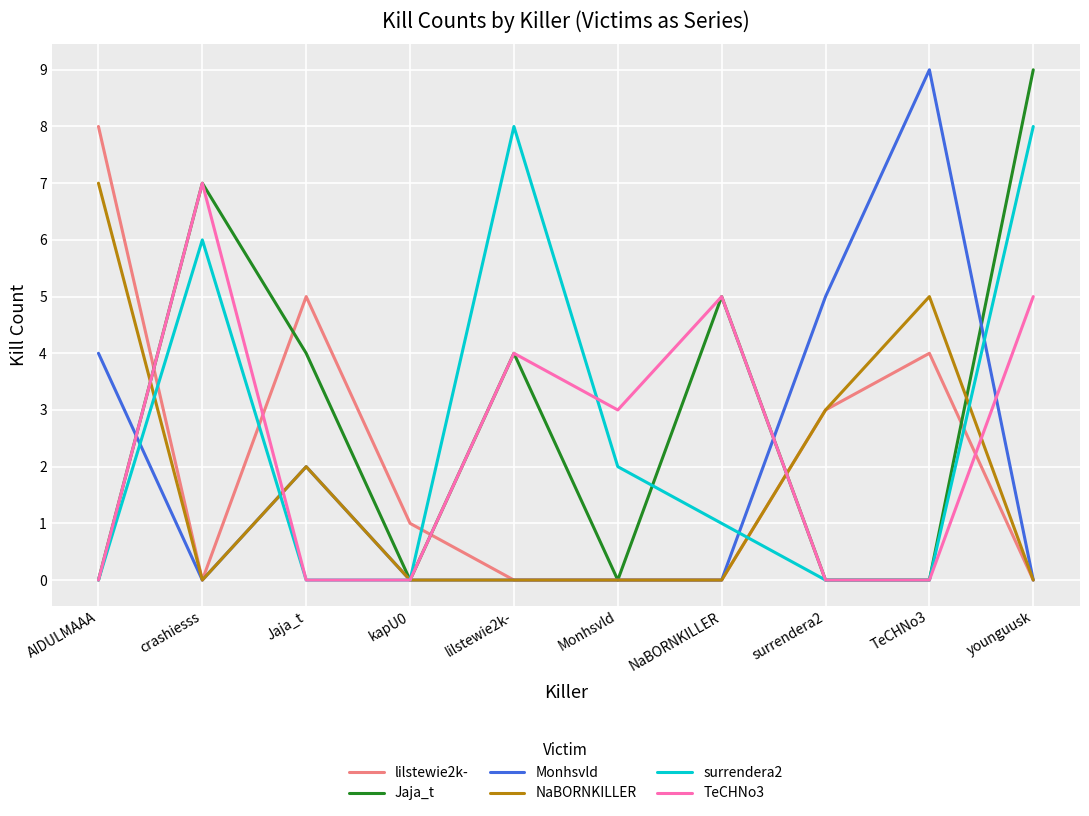

In TeCHNo3, how many points are higher than both neighbors (excluding endpoints)?

3